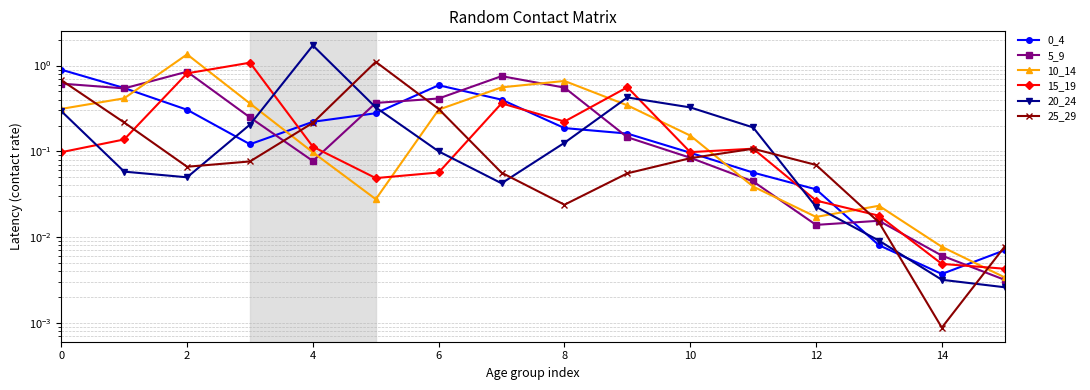

What is the maximum value shown in the chart?

1.7